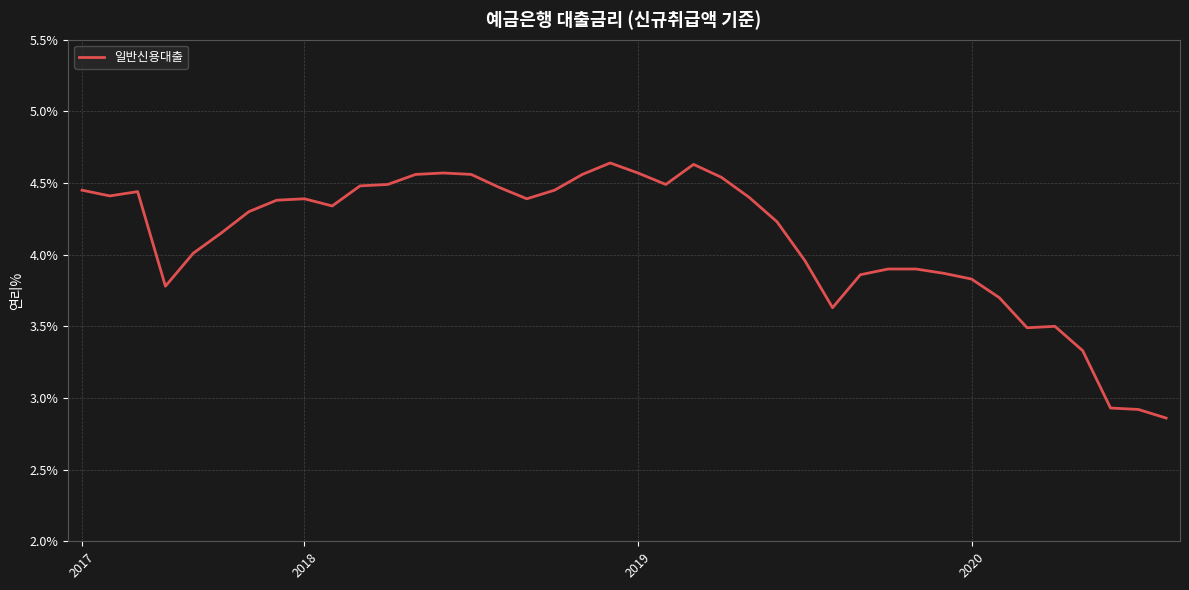

What is the difference between the maximum and minimum values?

1.8